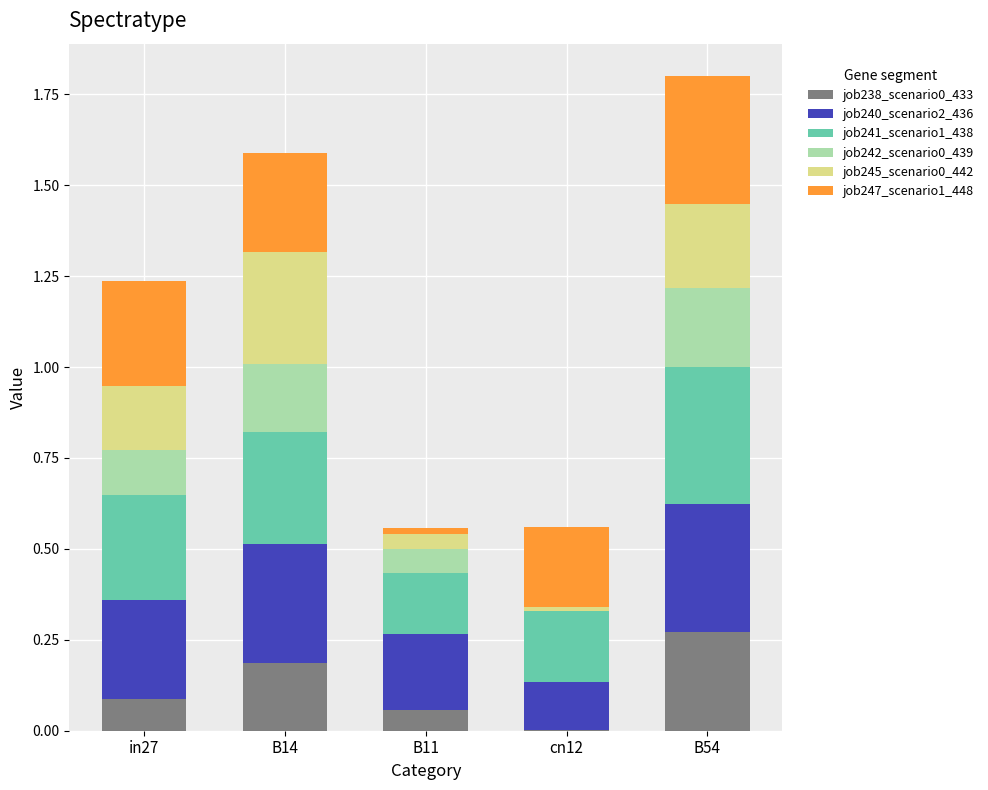

Does the chart contain stacked bars?

Yes